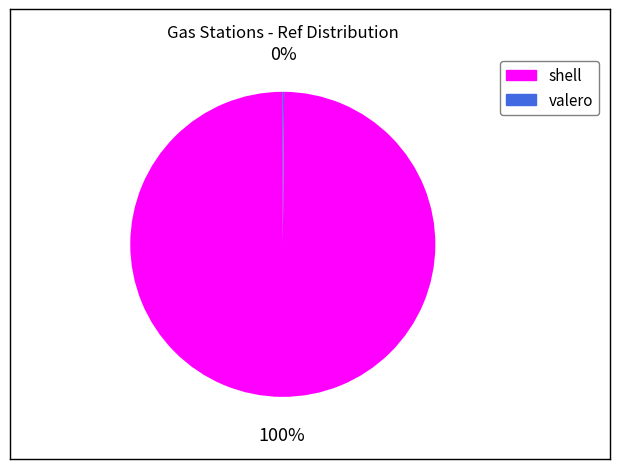

To the nearest percent, what is the difference between the largest and smallest slice percentages?

100%